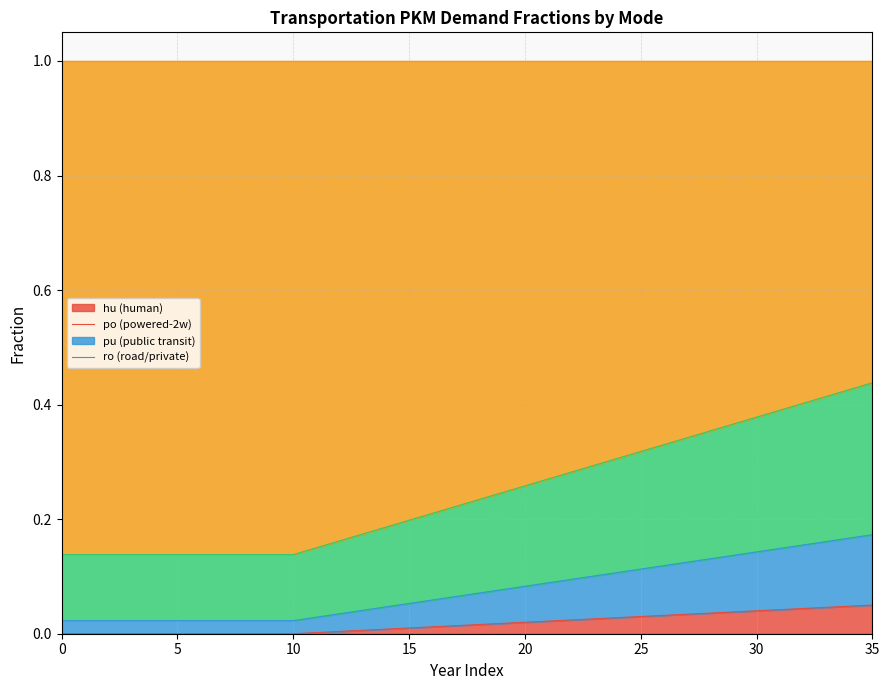

Between 11 and 35, which is larger?

35